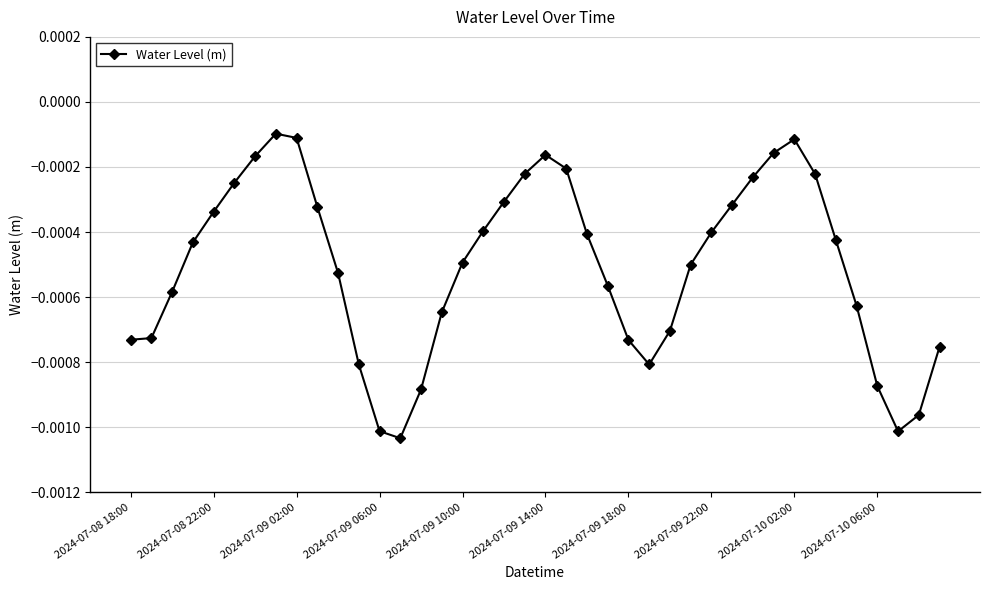

Does the chart display data point markers on the line(s)?

Yes